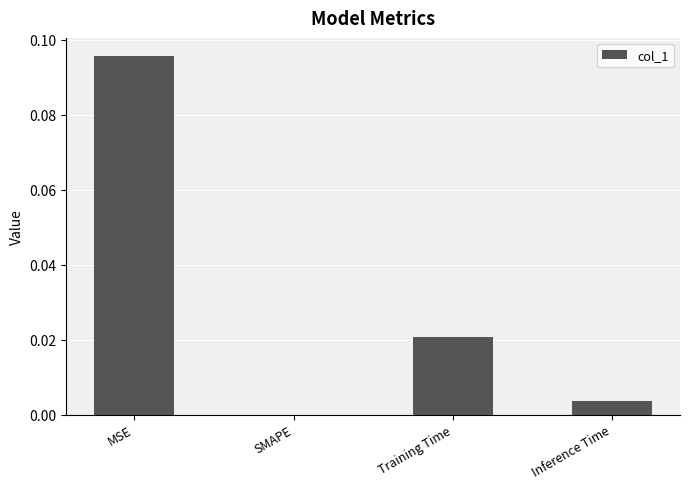

Are the bars horizontal?

No